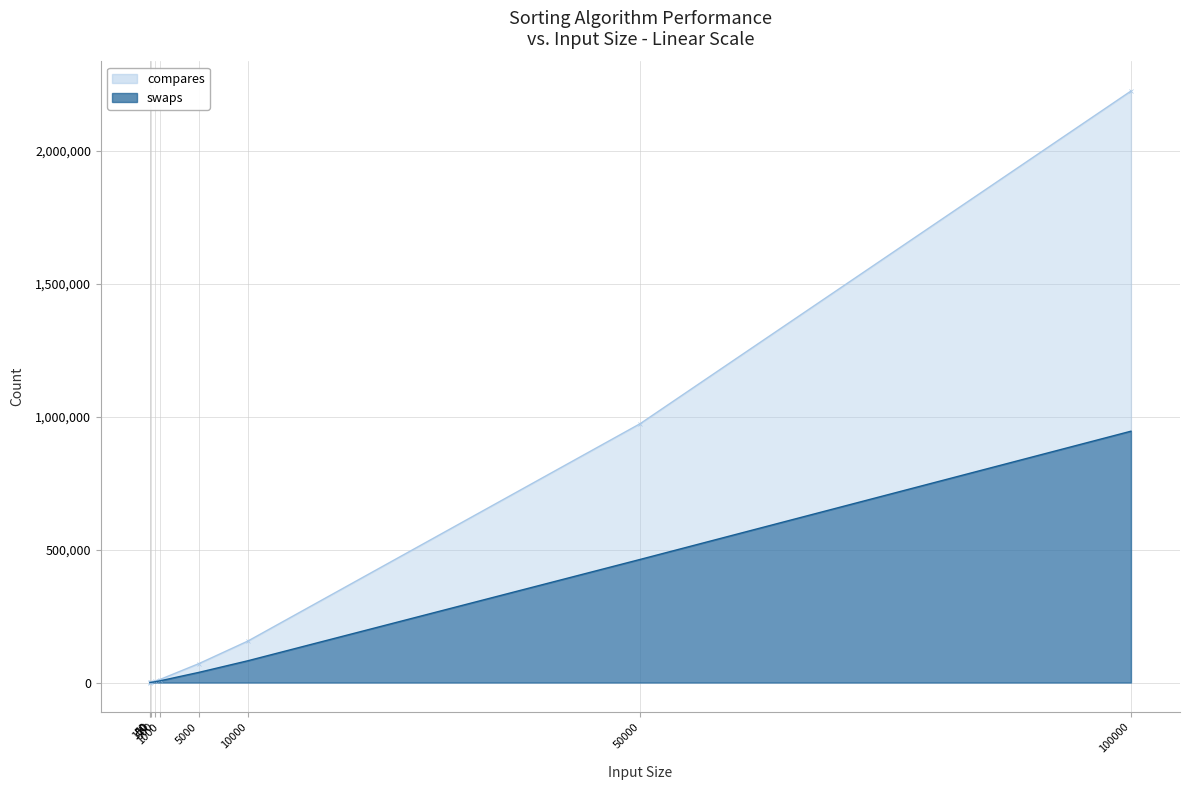

Between 10 and 500, which series saw the biggest shift?

compares